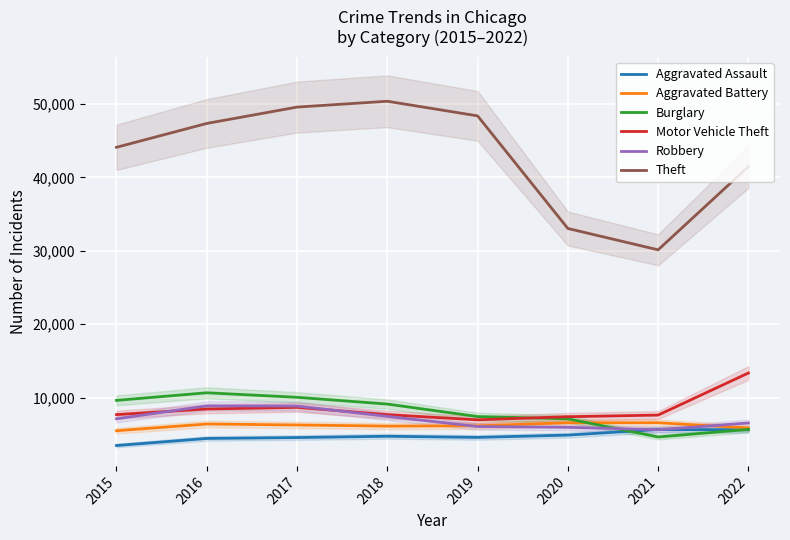

At which label does Theft first exceed 47337?

2017